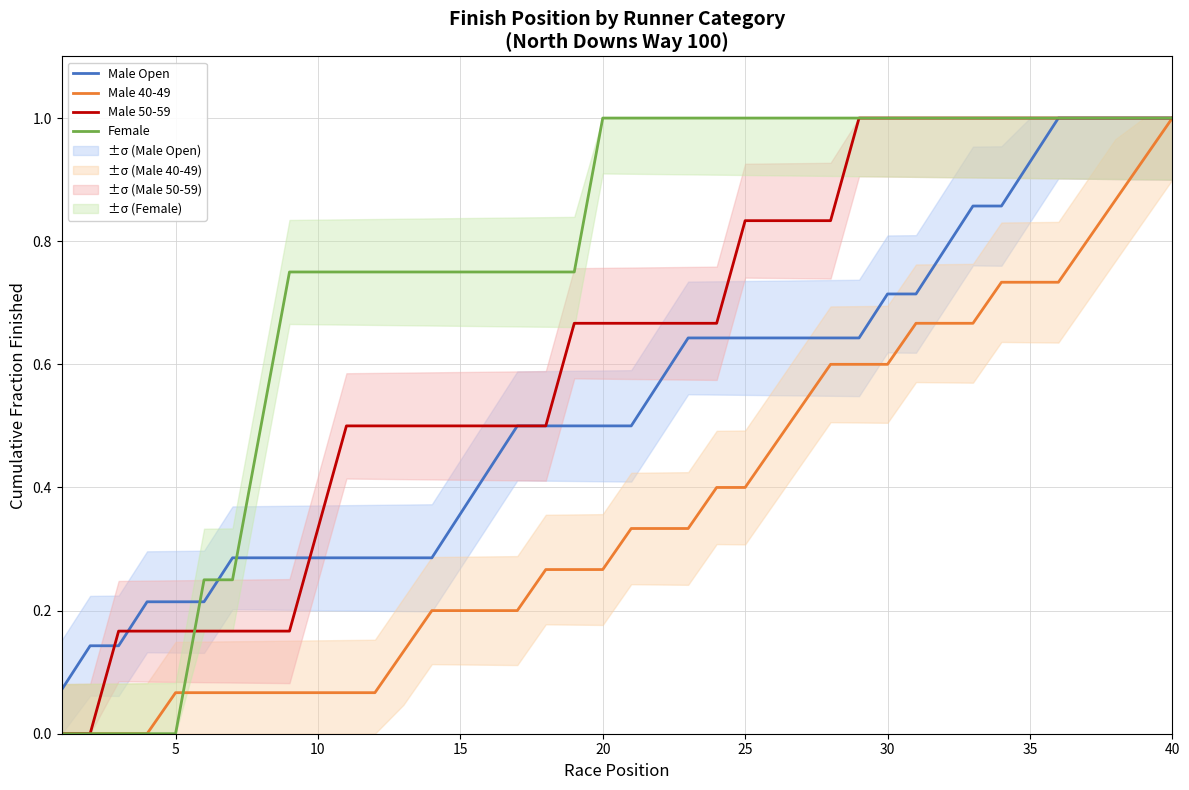

The value of Female at 40 is 1.0. True or false?

True